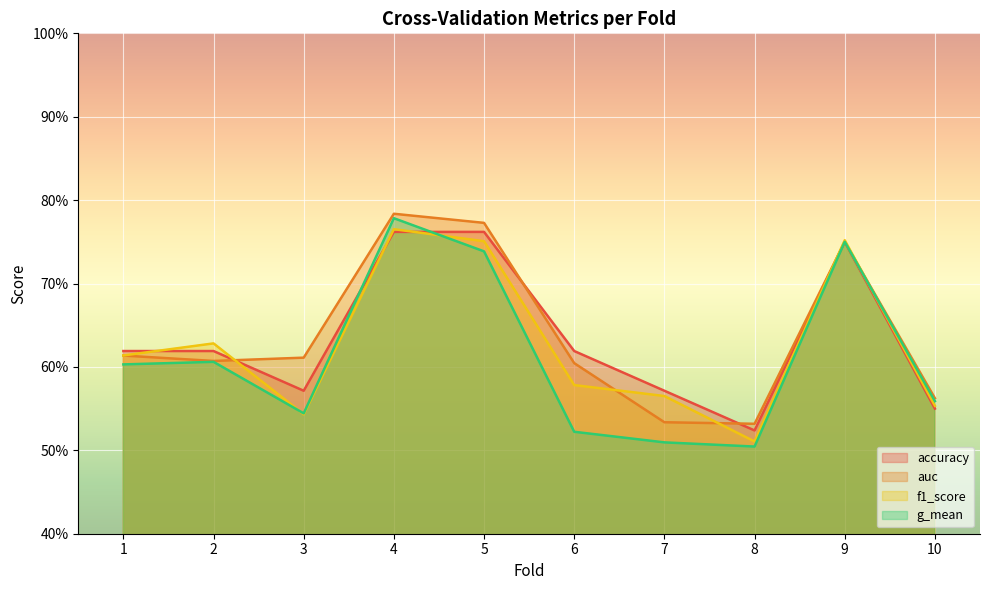

How many distinct data groups are displayed?

4